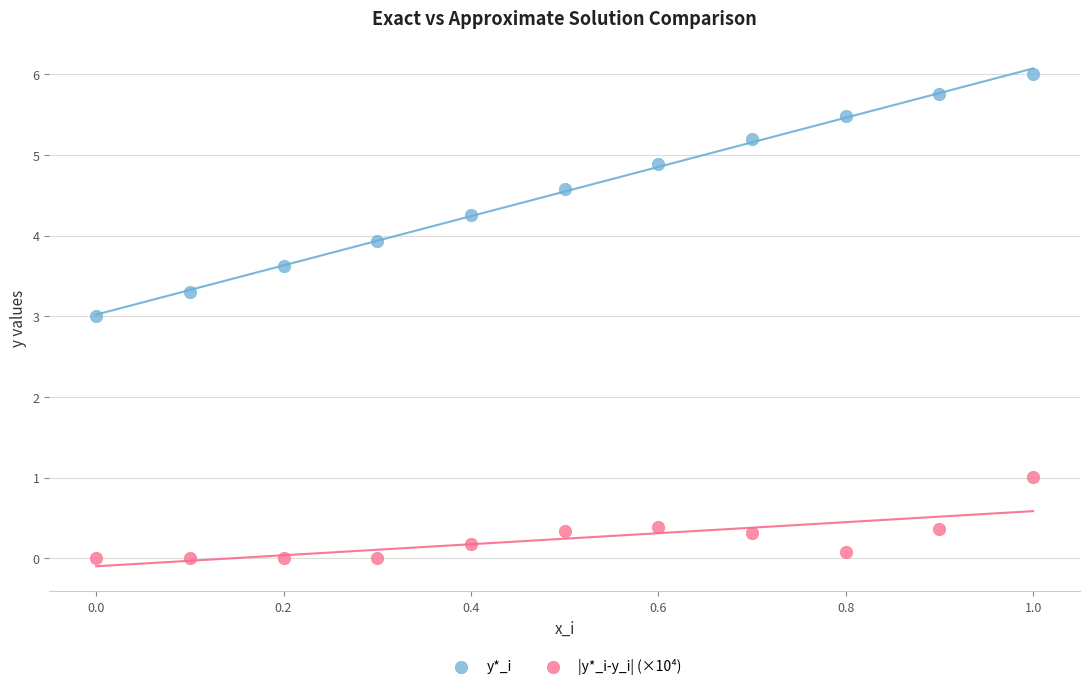

Across all data points, what is the range of X values (max minus min)?

1.0